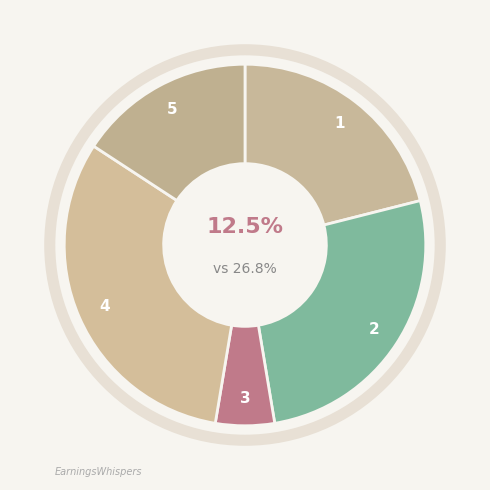

To the nearest percent, what portion does PQ01 represent?

21%